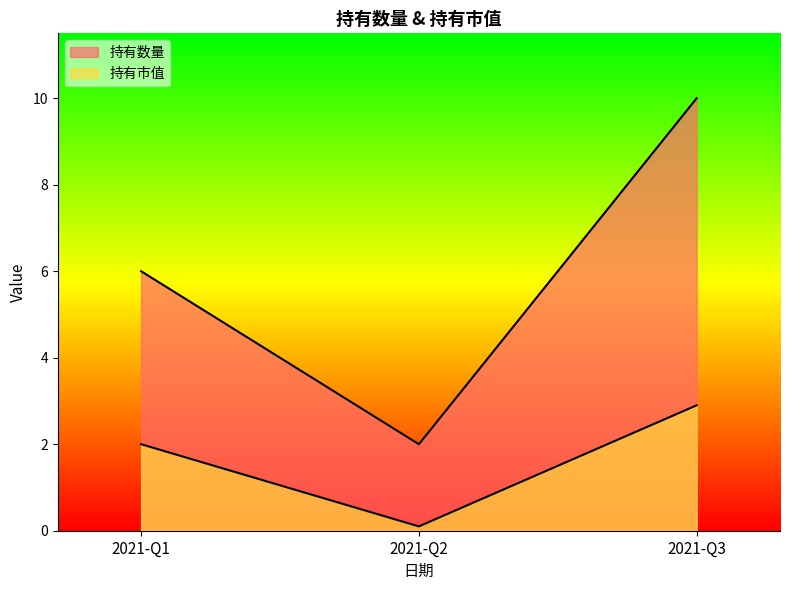

What is the difference between the highest and lowest values at 2021-Q2?

1.9